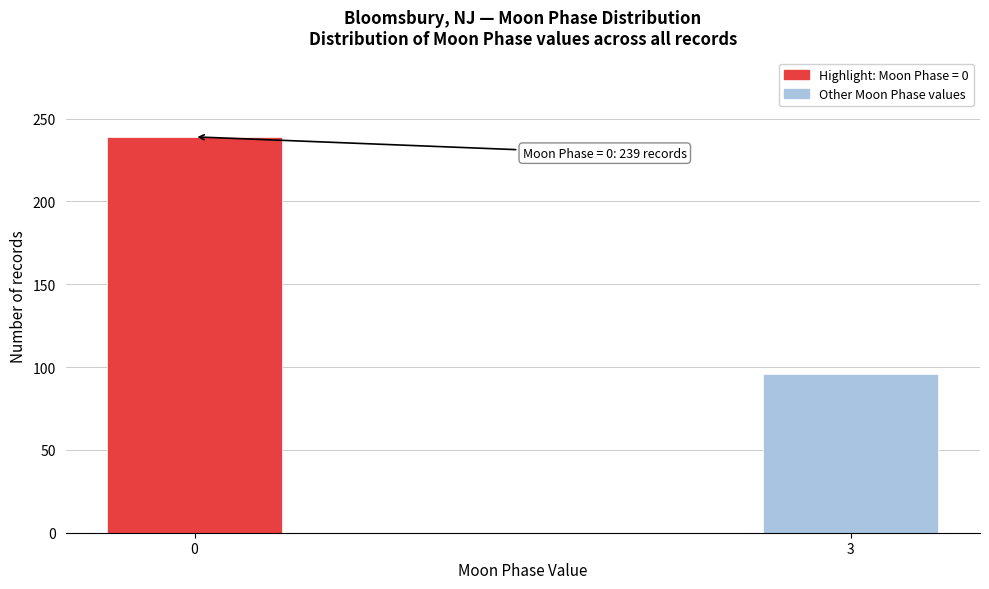

Reading right to left, transcribe all the data shown in this chart.

96	239